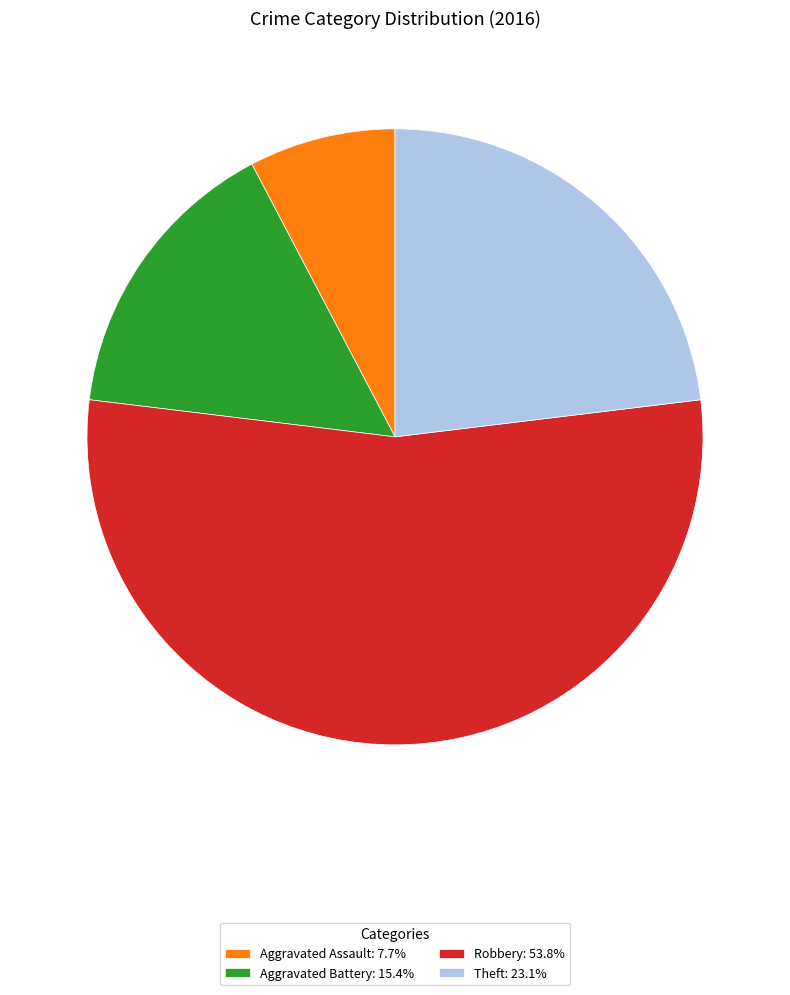

Which category has the biggest portion of the pie?

Robbery